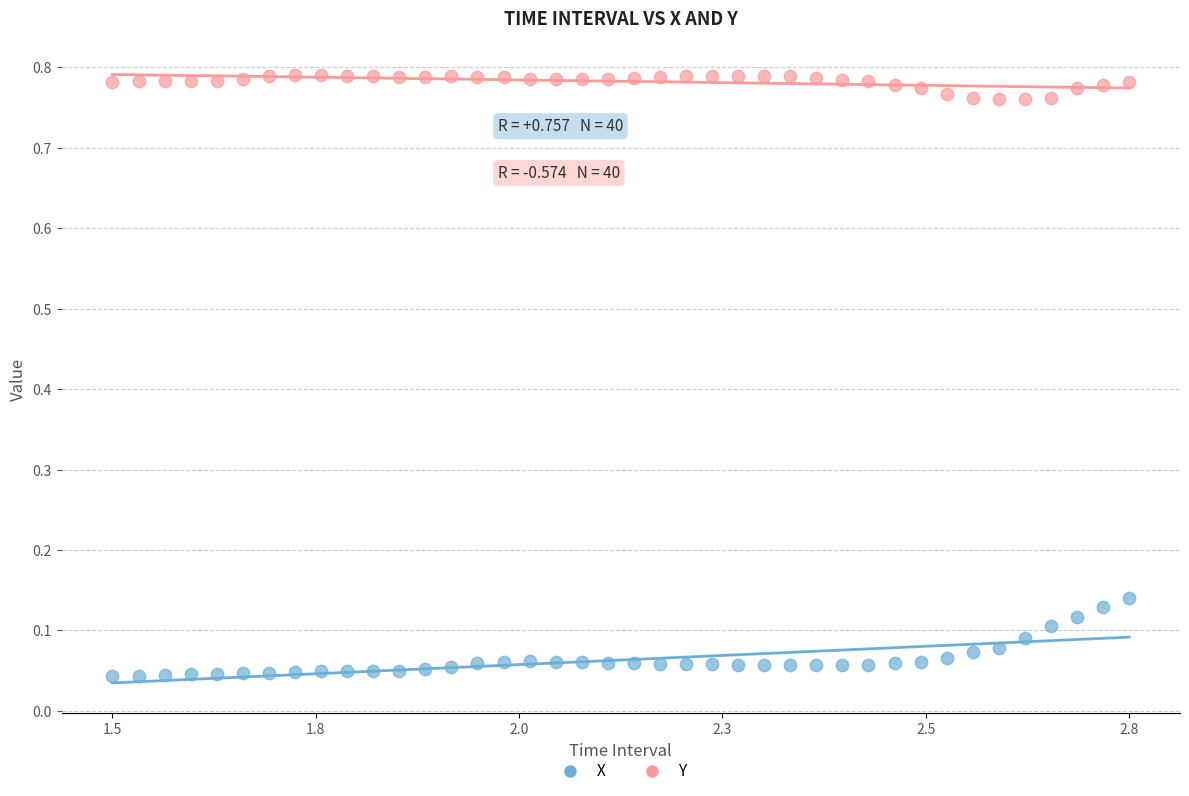

Across all data points, what is the range of X values (max minus min)?

1.3